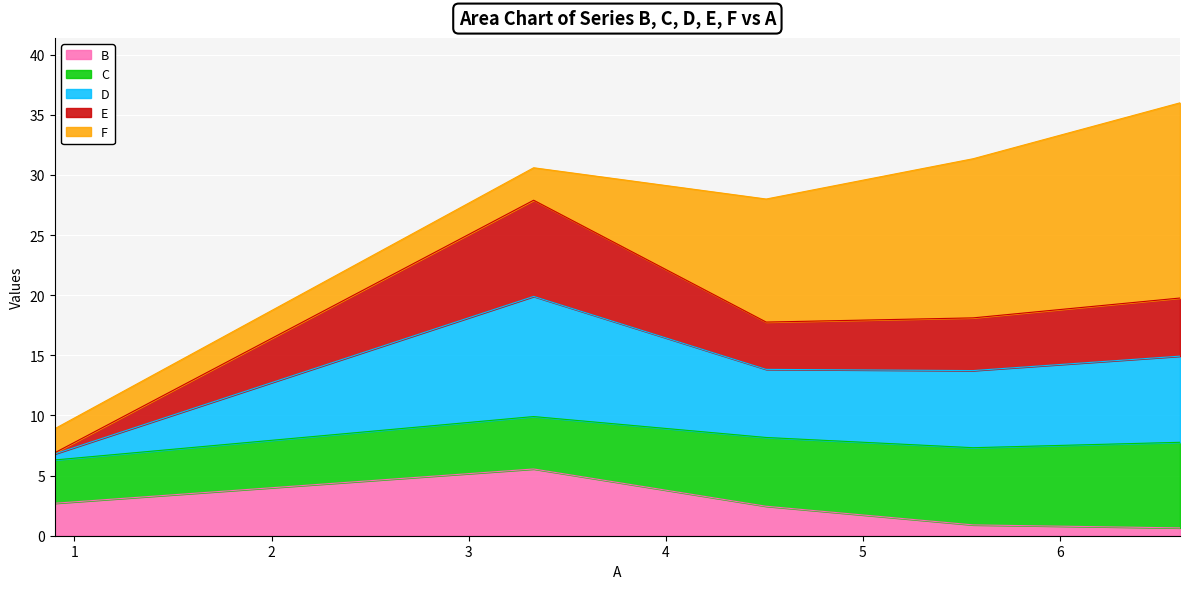

True or false: B has a value of 2.7 at 0.9.

True